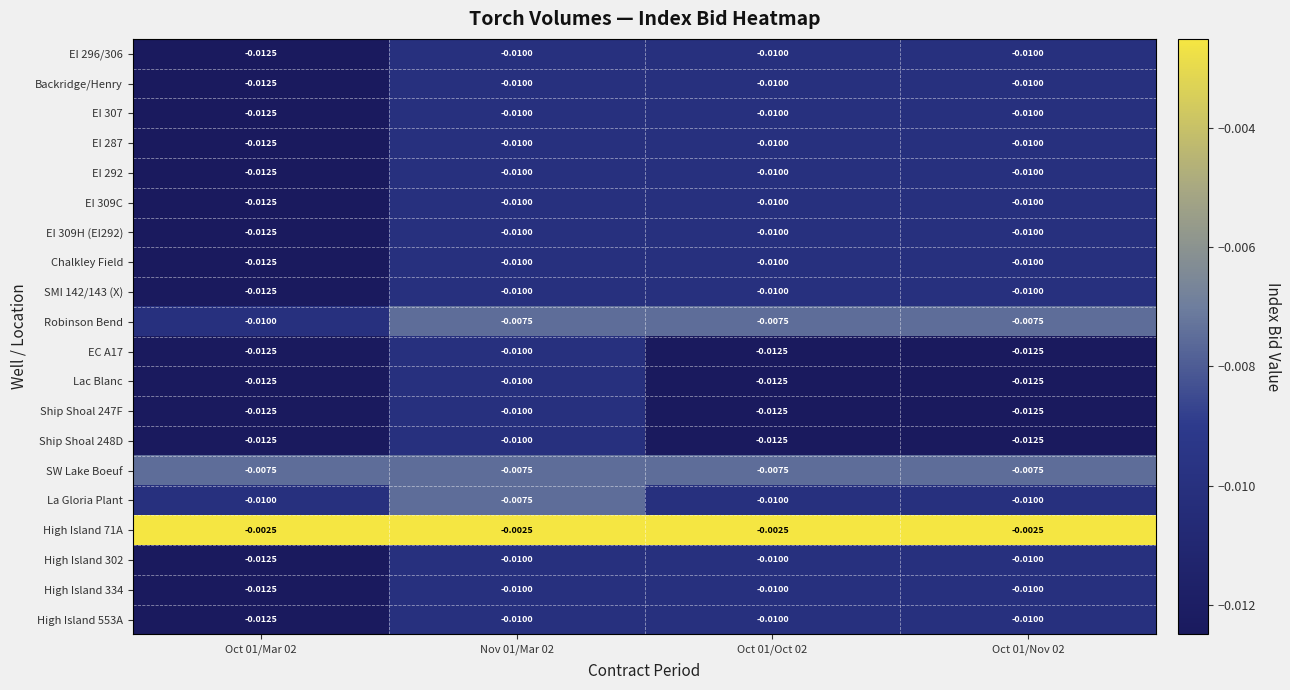

Is the value of High Island 553A at Nov 01/Mar 02 greater than the value of EI 309C at Oct 01/Mar 02?

Yes